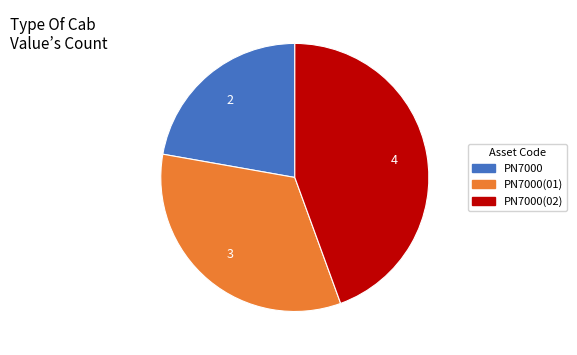

Is there a majority slice in this chart?

No